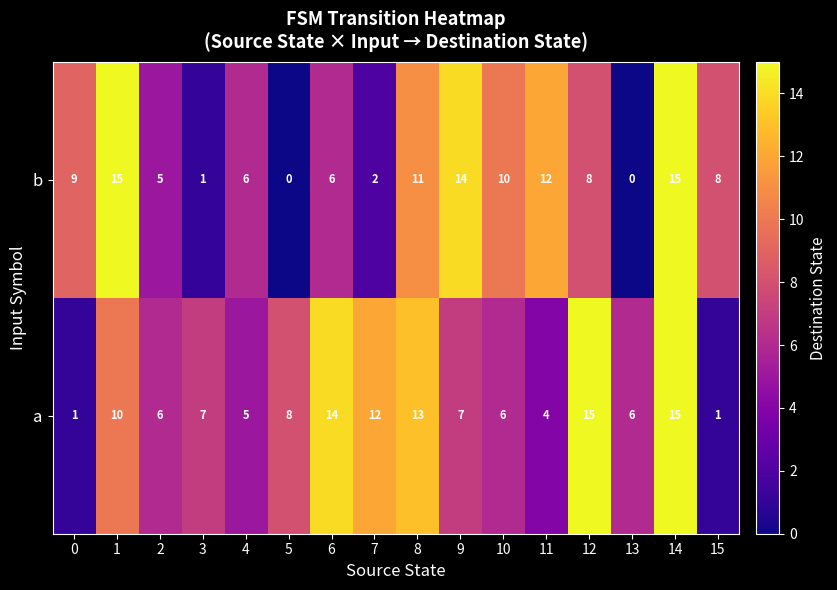

List the series in order of their overall mean, highest first.

a, b